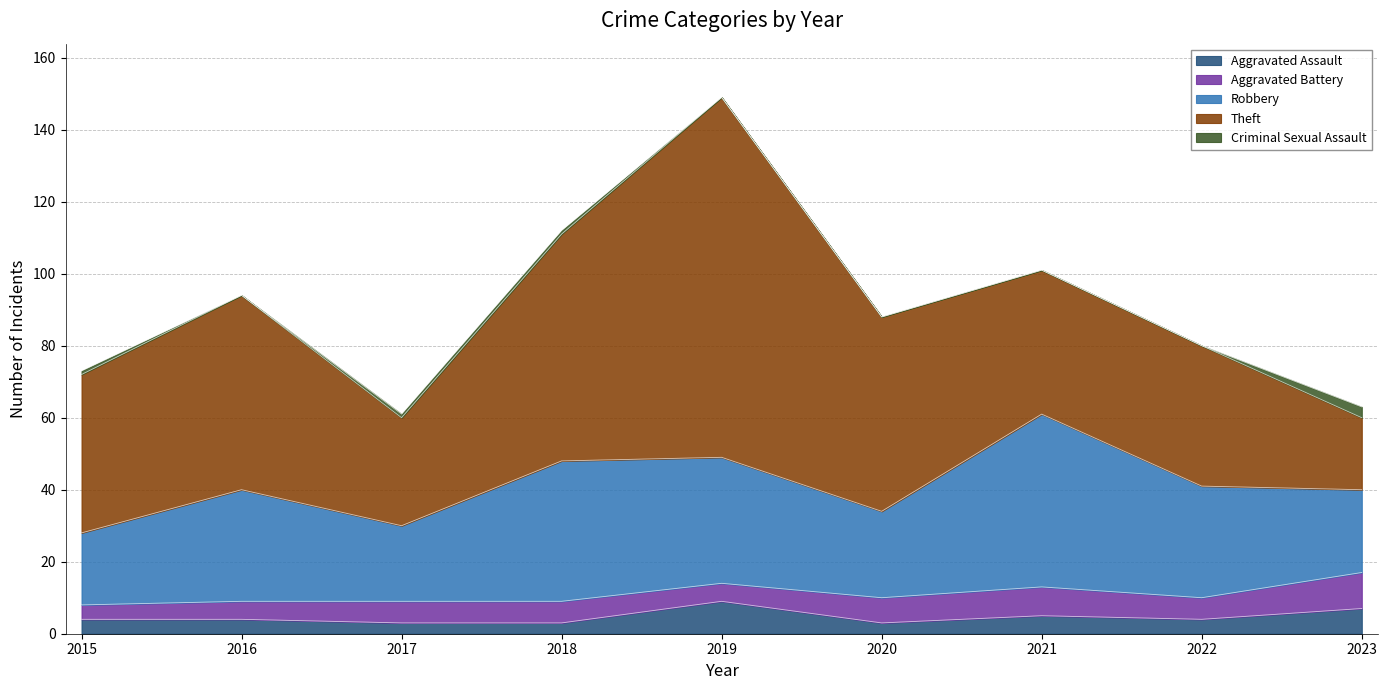

How many data points in Aggravated Assault are above 4?

3